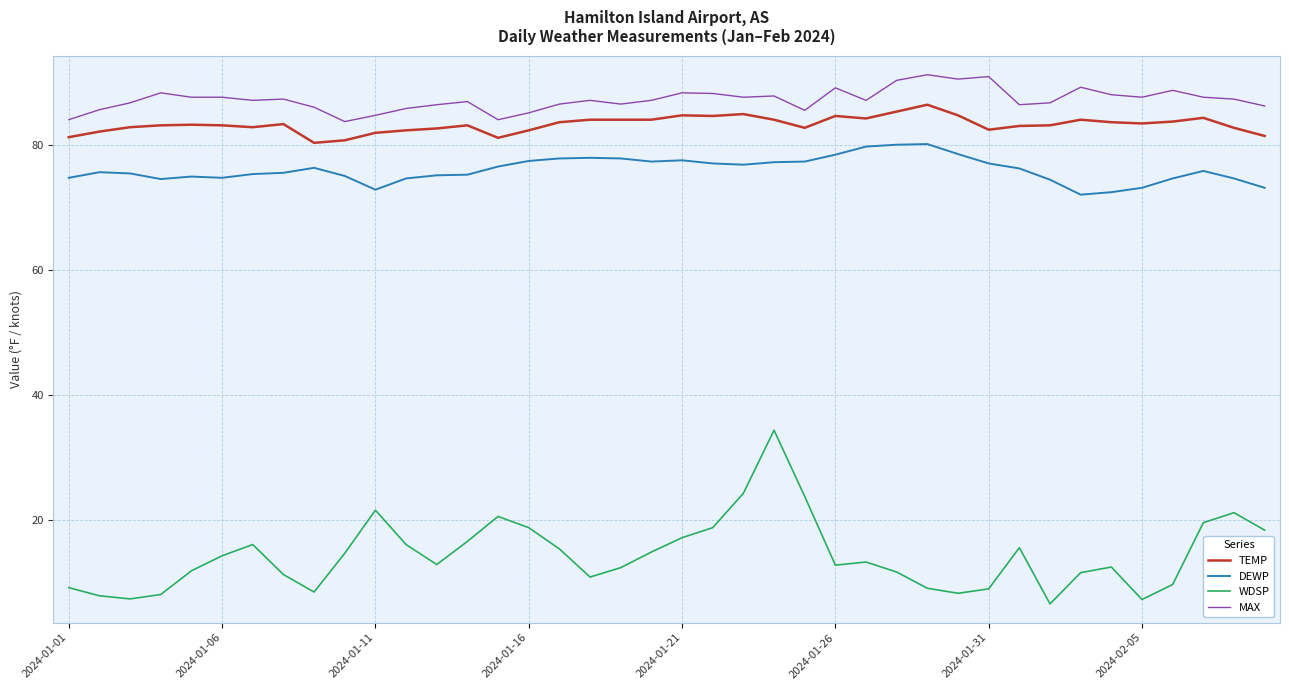

True or false: DEWP and MAX cross at least once.

False